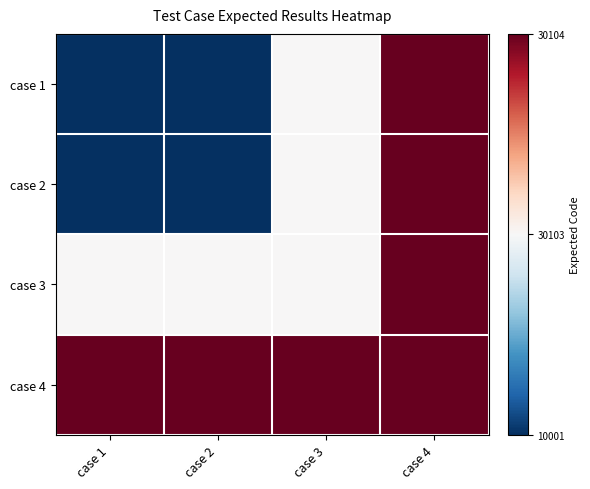

Reading left to right, list all the values displayed in this chart.

case 1: case 1=0.0	case 2=0.0	case 3=0.5	case 4=1.0
case 2: case 1=0.0	case 2=0.0	case 3=0.5	case 4=1.0
case 3: case 1=0.5	case 2=0.5	case 3=0.5	case 4=1.0
case 4: case 1=1.0	case 2=1.0	case 3=1.0	case 4=1.0